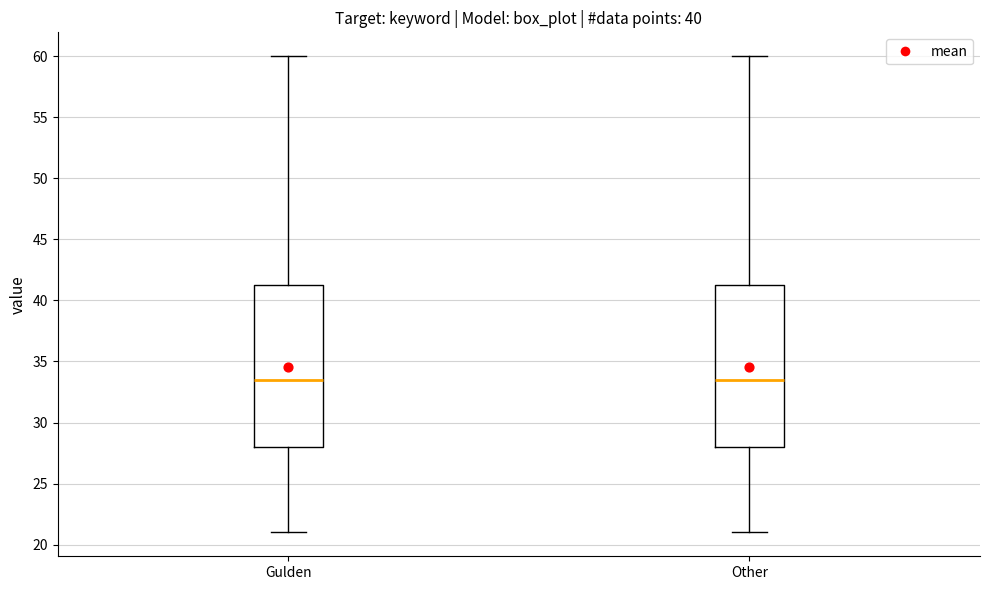

Where does the median line of the box for Other sit on the y-axis? The values are not printed on the chart, so give them approximately, as read against the axis.

33.5